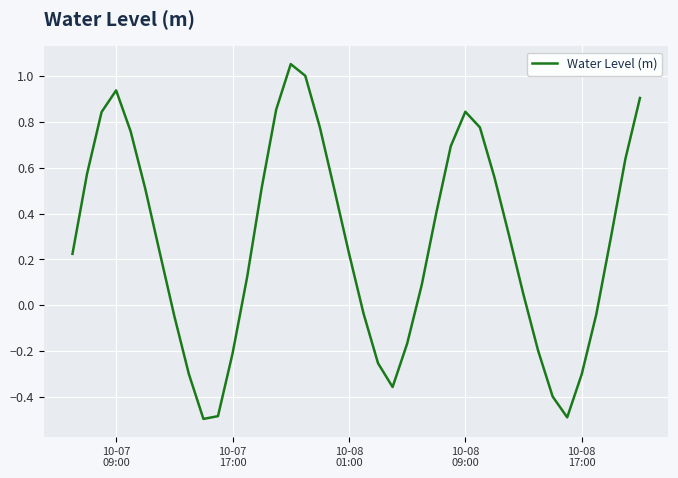

What is the difference between the maximum and minimum values?

1.5